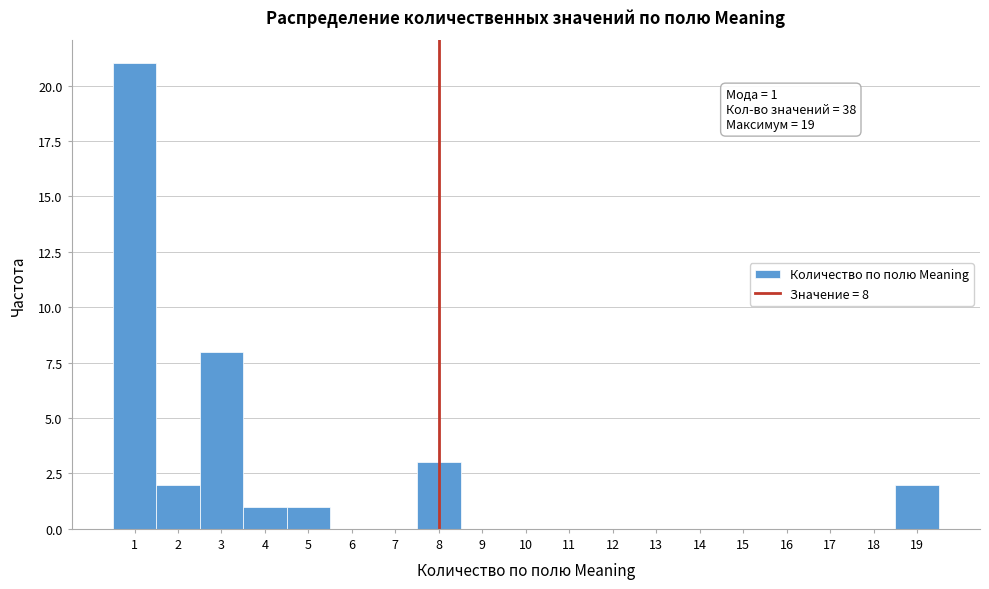

Which range on the x-axis has the tallest bar?

0.5 to 1.5